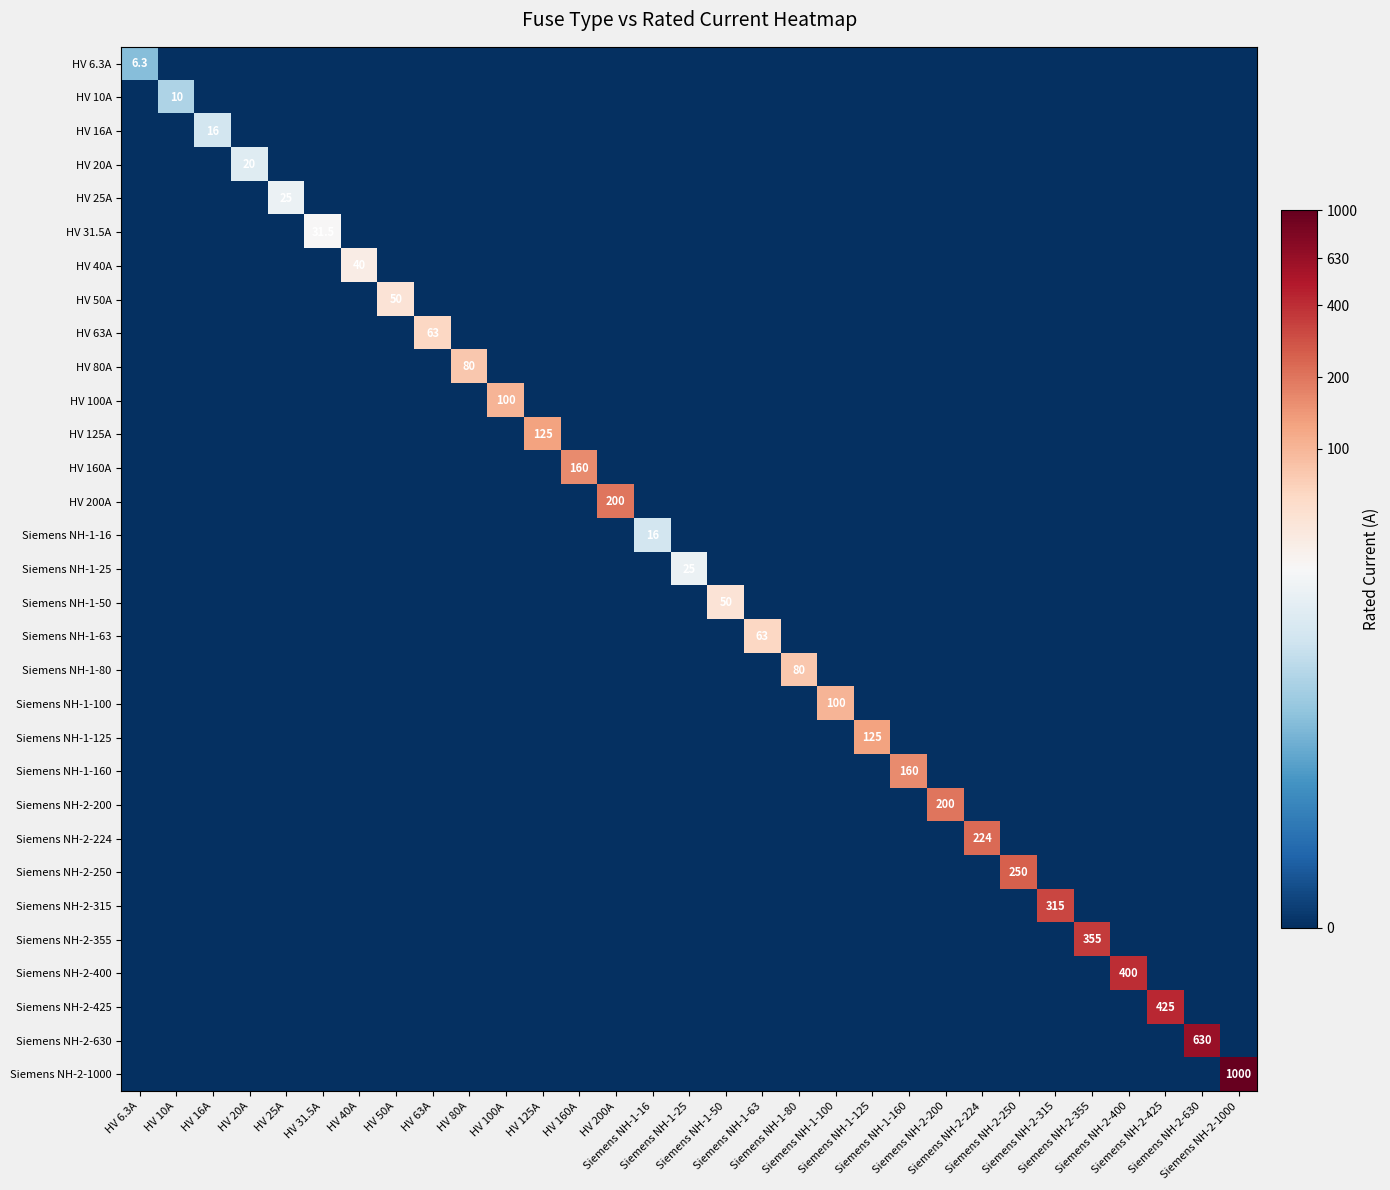

True or false: HV 6.3A has a value of 1.1 at Siemens NH-1-16.

False